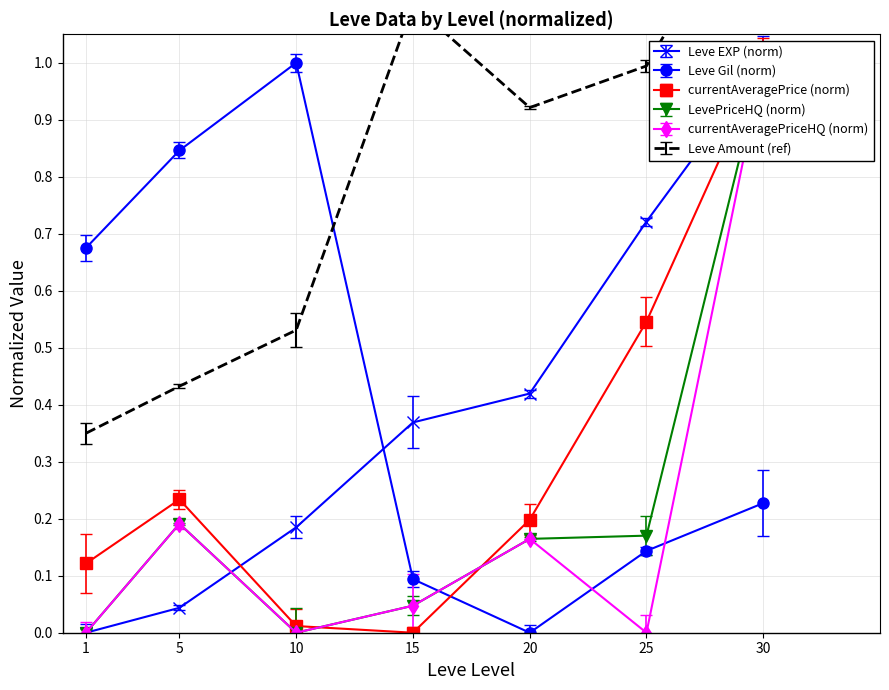

In currentAveragePrice (norm), how many points are higher than both neighbors (excluding endpoints)?

1